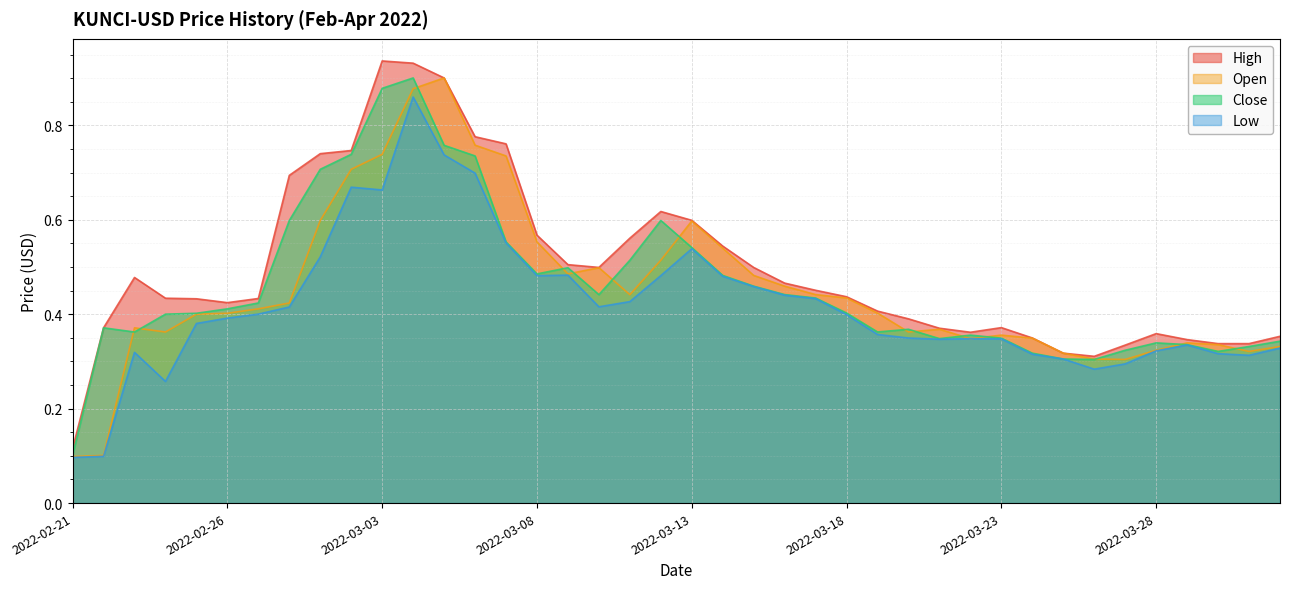

What is the minimum value shown in the chart?

0.1